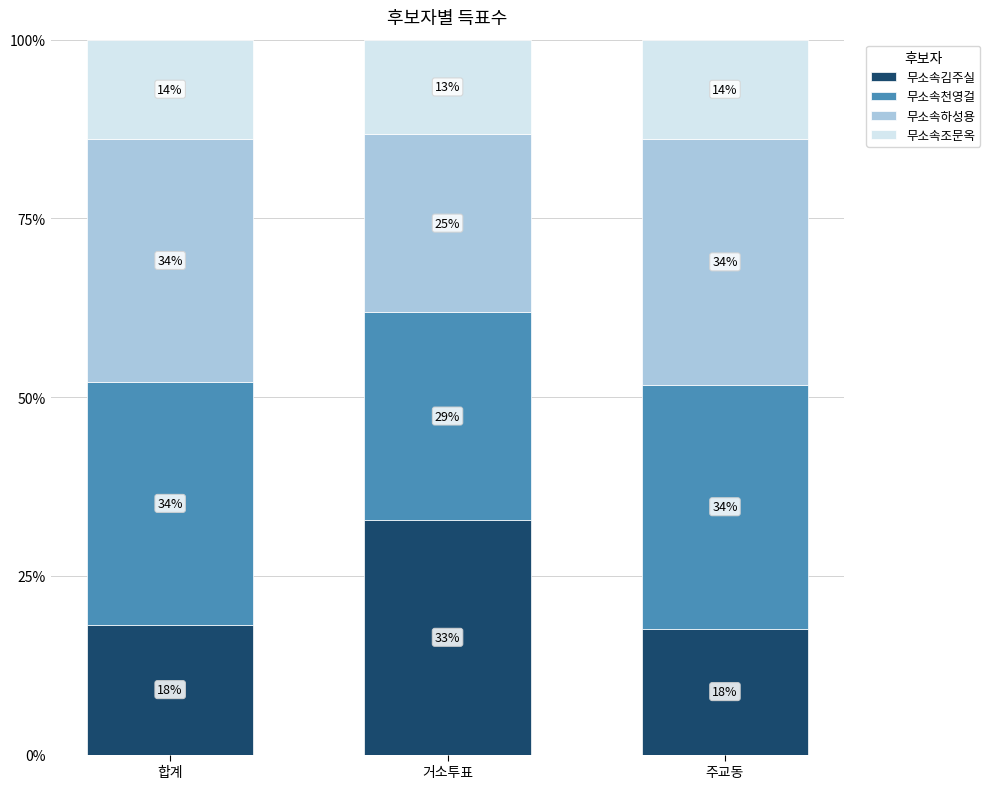

List the series in order of their peak value, lowest first.

무소속조문옥, 무소속김주실, 무소속천영걸, 무소속하성용